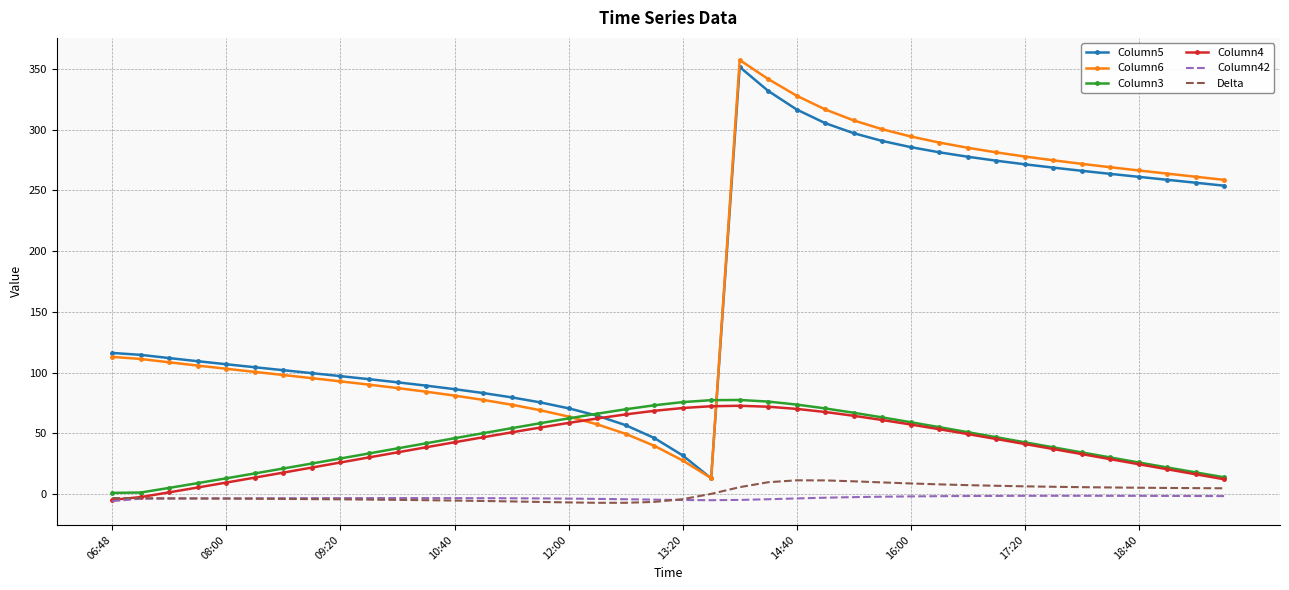

True or false: Column6 and Delta intersect in this chart.

False